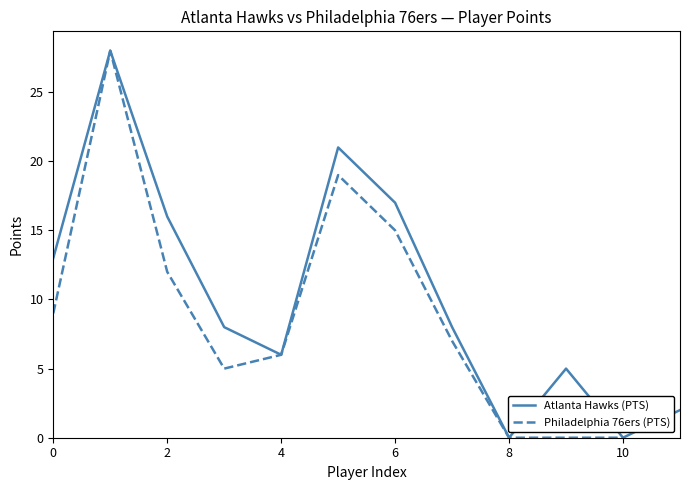

True or false: Atlanta Hawks (PTS) has a value of 16 at 2.

True